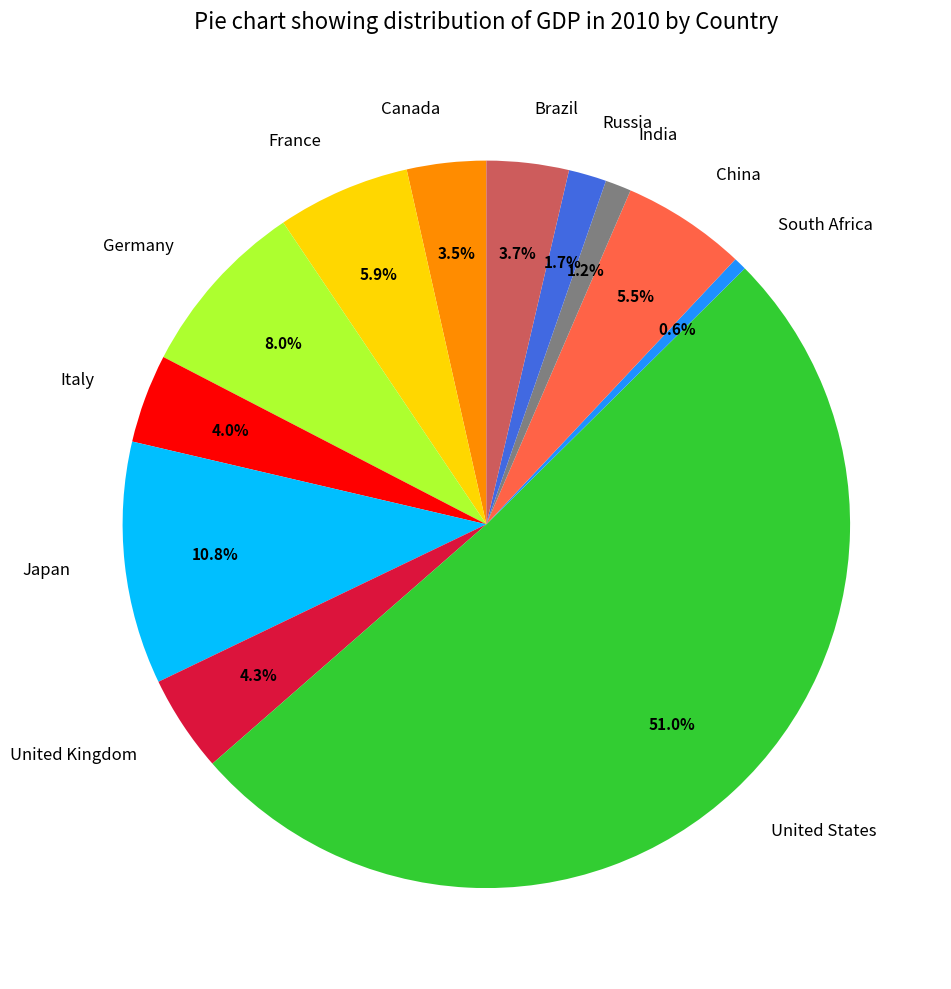

What is the ratio of the value at Russia to the value at Brazil?

0.5